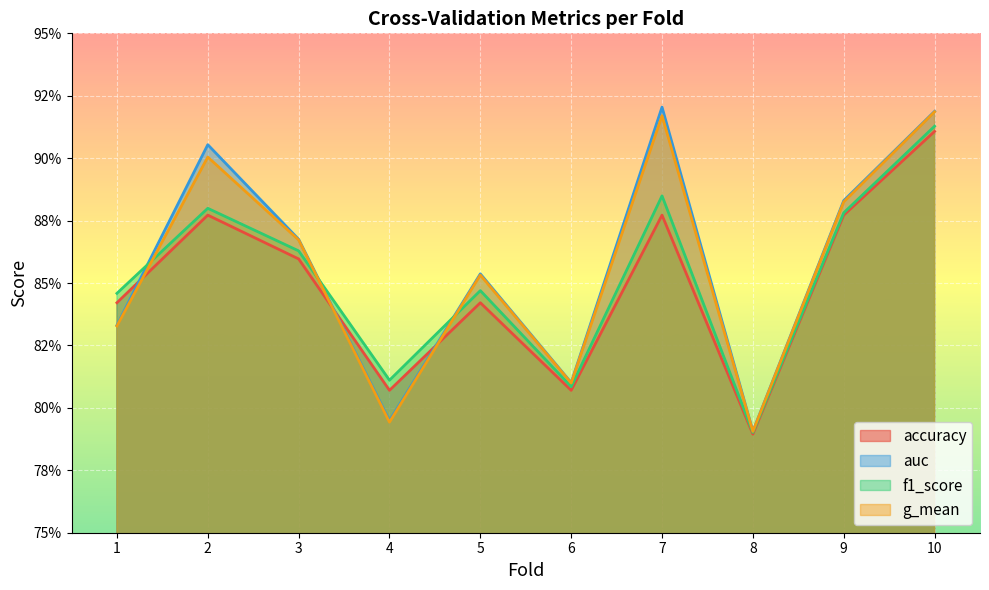

What is the value of the accuracy point at the 5th from the left?

0.8